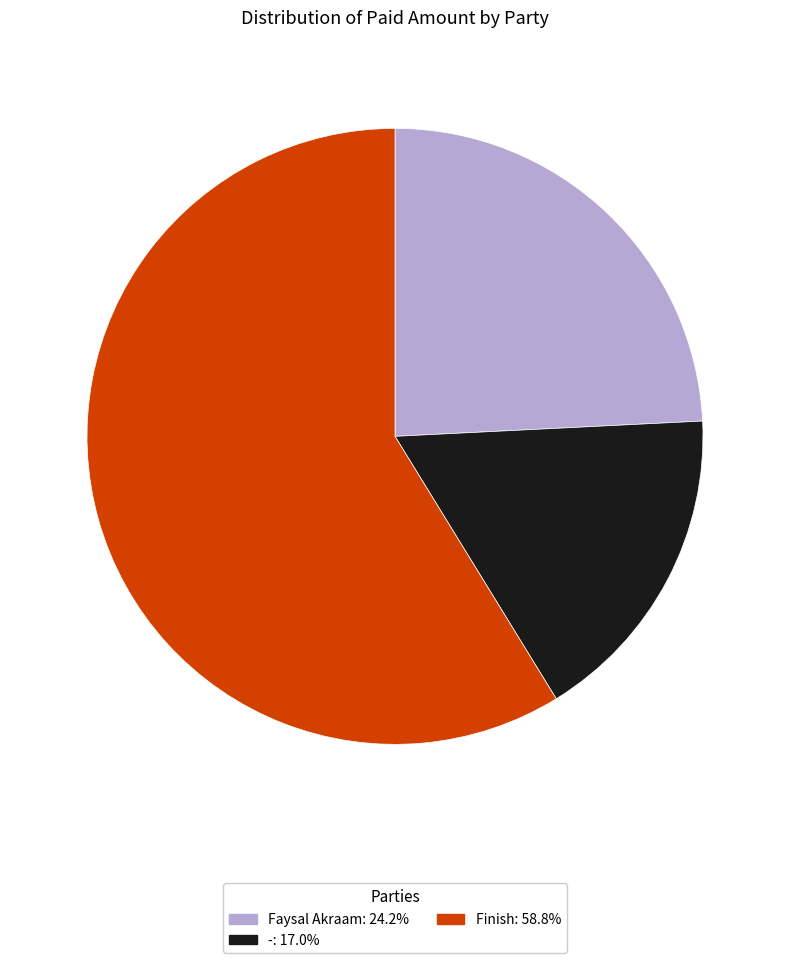

Rank the categories by value from highest to lowest.

Finish, Faysal Akraam, -